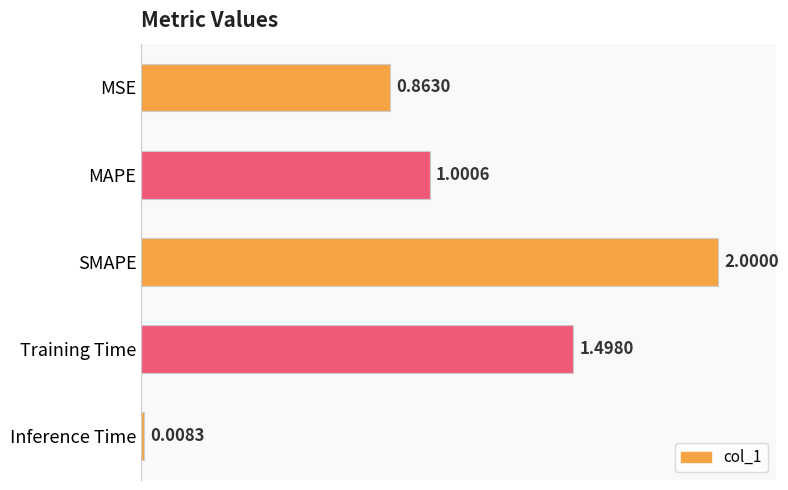

At which label is the value closest to 1?

MAPE